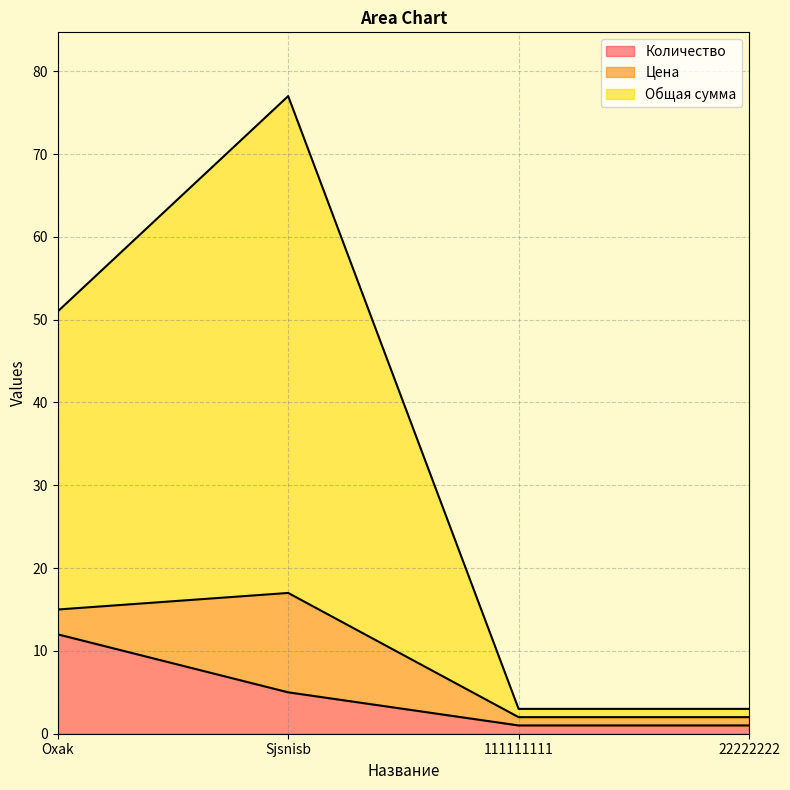

What is the spread (max minus min) of values at 22222222?

2